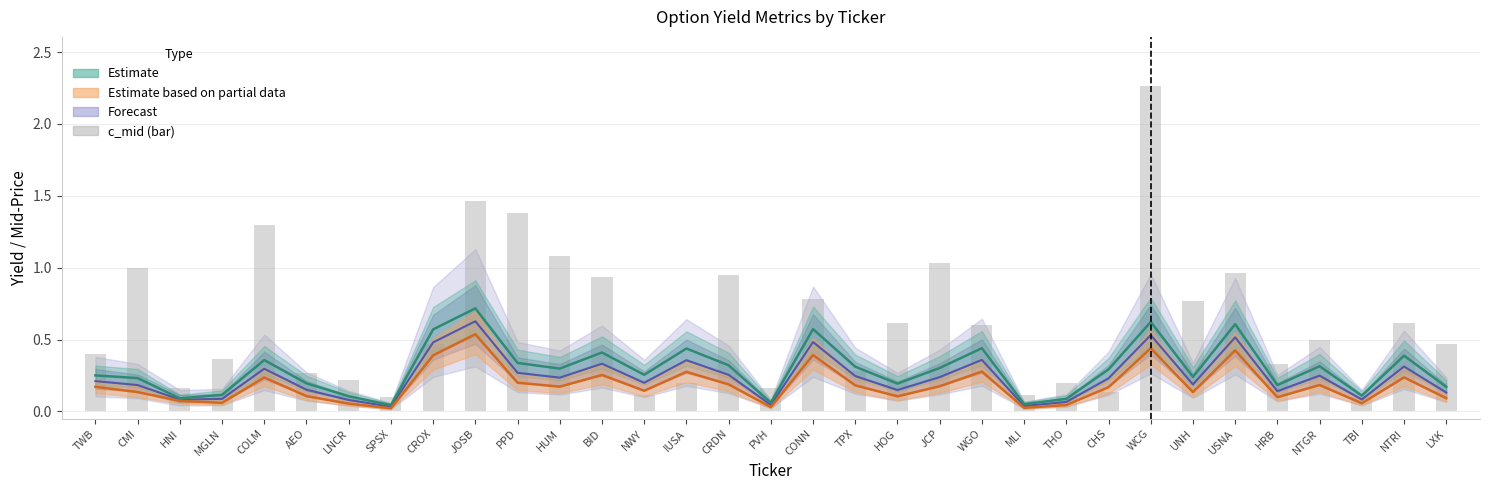

Reading left to right, list all the values displayed in this chart.

0.4	1.0	0.2	0.4	1.3	0.3	0.2	0.1	0.5	1.5	1.4	1.1	0.9	0.1	0.2	0.9	0.2	0.8	0.3	0.6	1.0	0.6	0.1	0.2	0.1	2.3	0.8	1.0	0.3	0.5	0.1	0.6	0.5